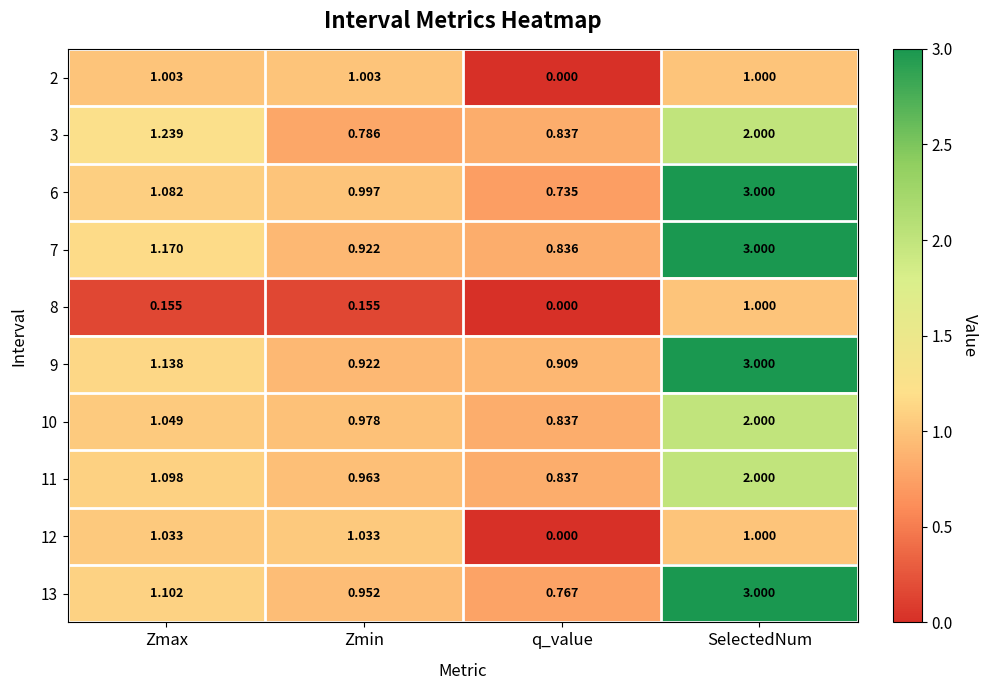

At which category is the sum across all series the highest?

SelectedNum